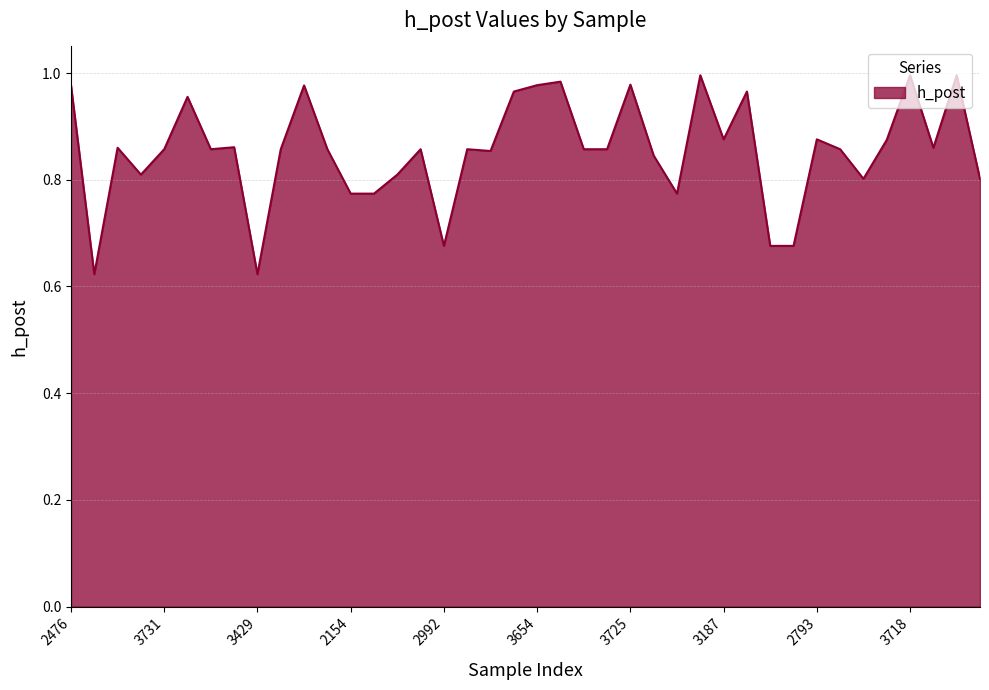

What is the difference between the maximum and minimum values?

0.4